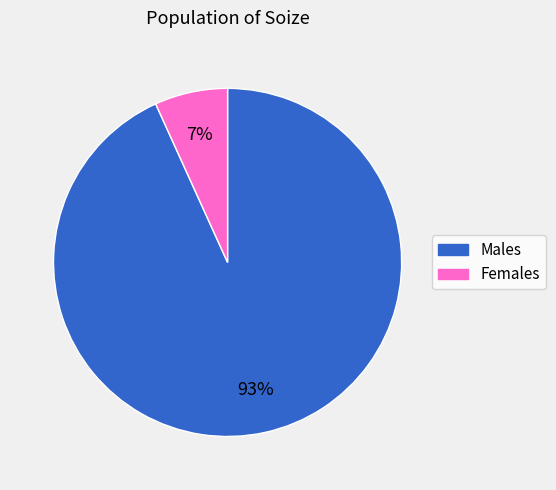

Does any single category account for the majority?

Yes